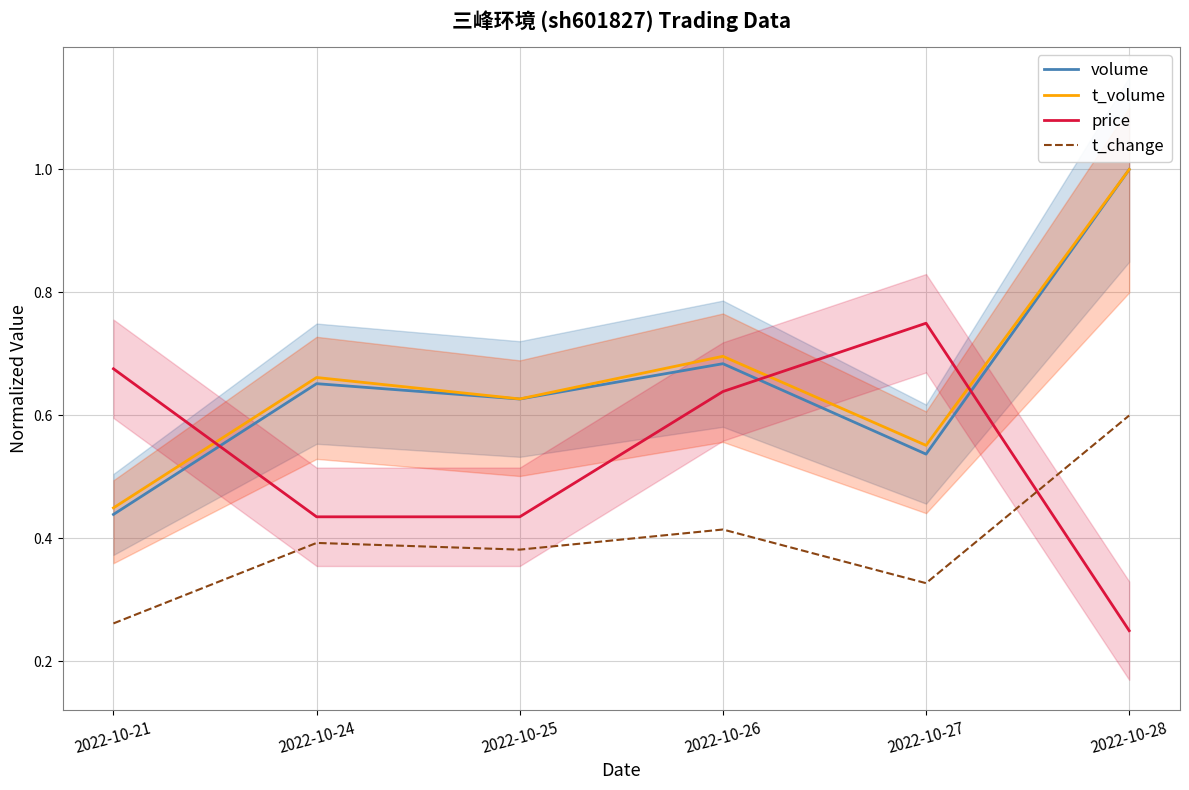

What are all the series names shown in the legend?

volume, t_volume, price, t_change